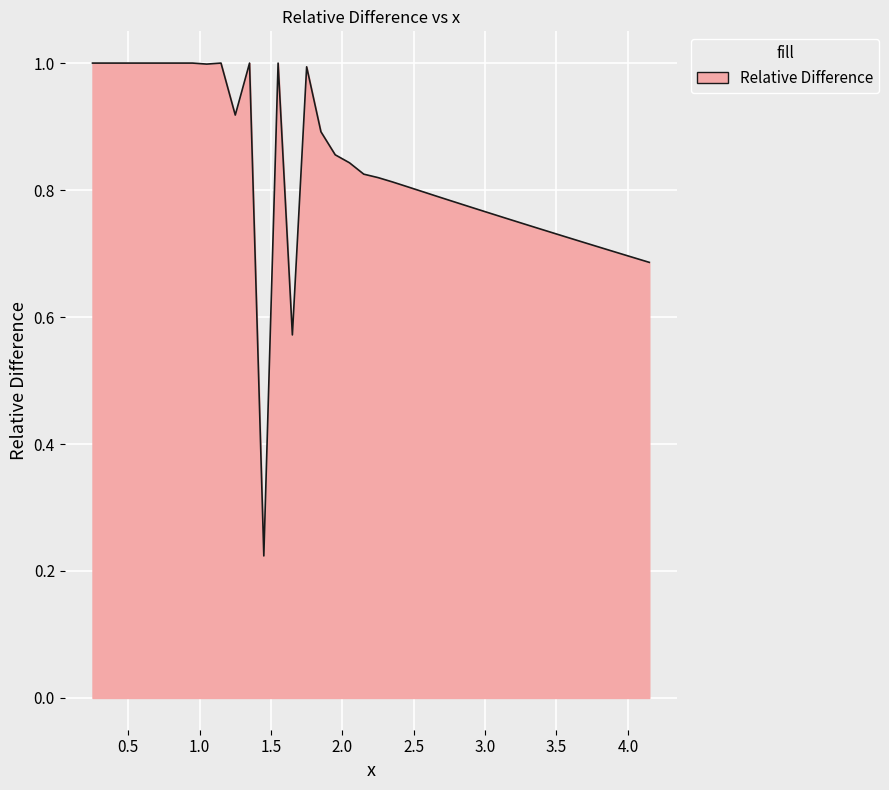

What is the greatest value displayed?

1.0